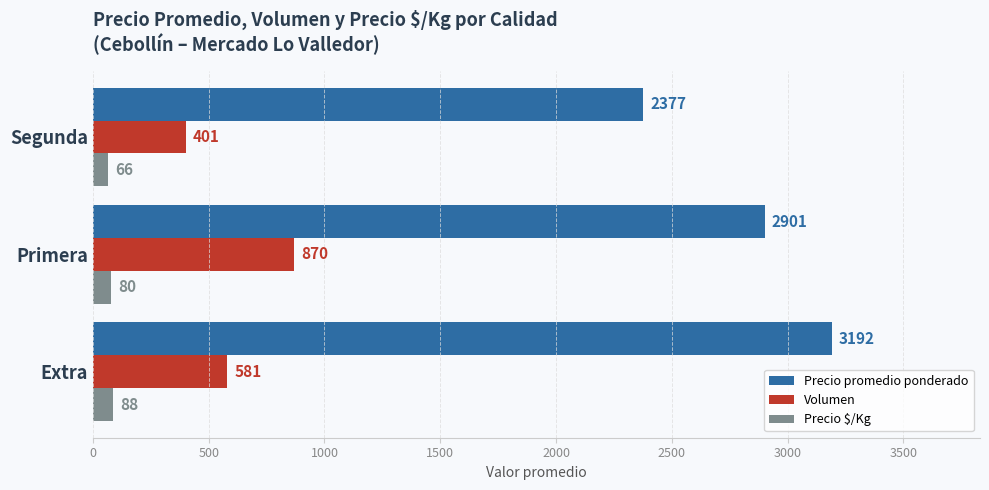

Rank the series at Primera from highest to lowest value.

Precio promedio ponderado, Volumen, Precio $/Kg